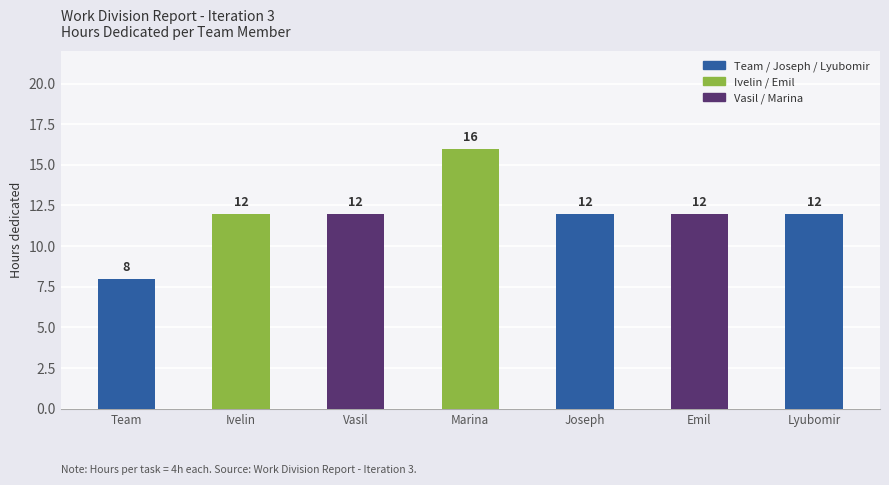

Is it true that the value at Joseph is 17?

False